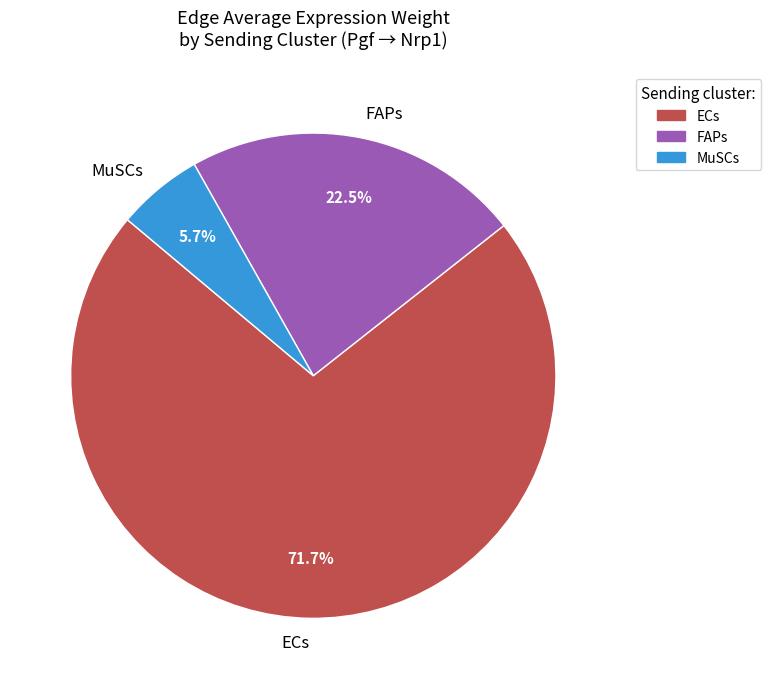

Does any single category account for the majority?

Yes